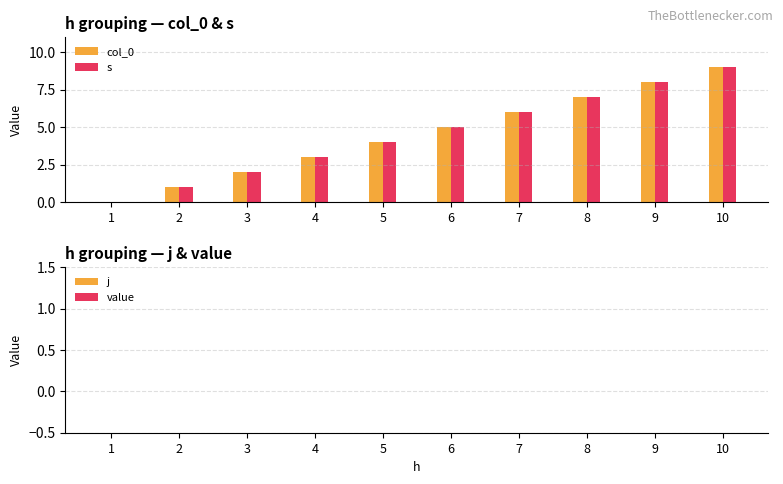

Are the bars horizontal?

No